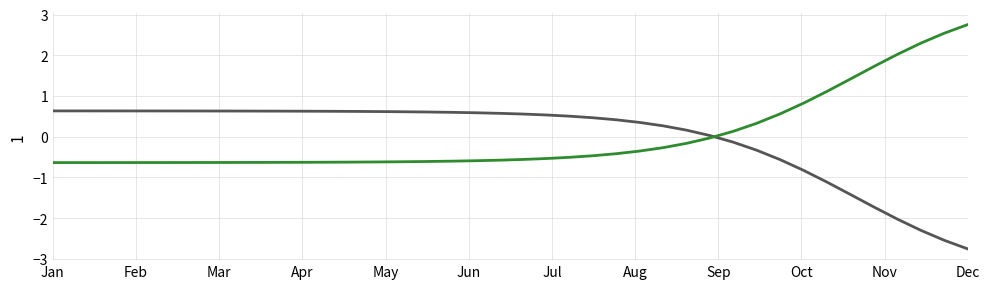

What is the maximum value shown in the chart?

2.8